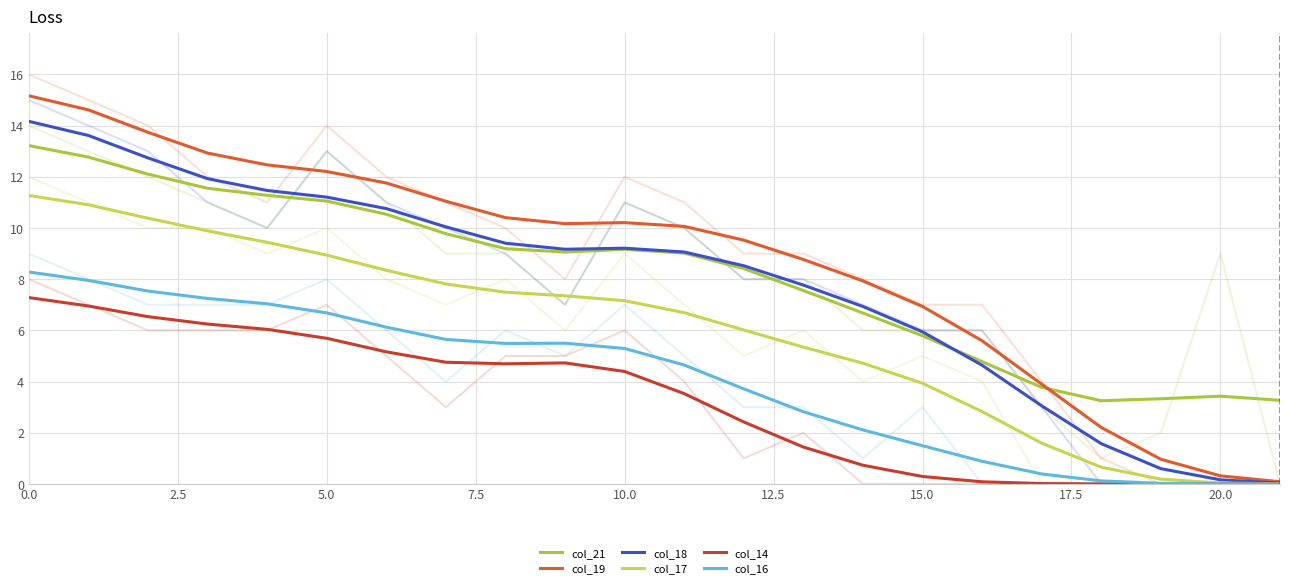

At which label is col_21 closest to 8?

12